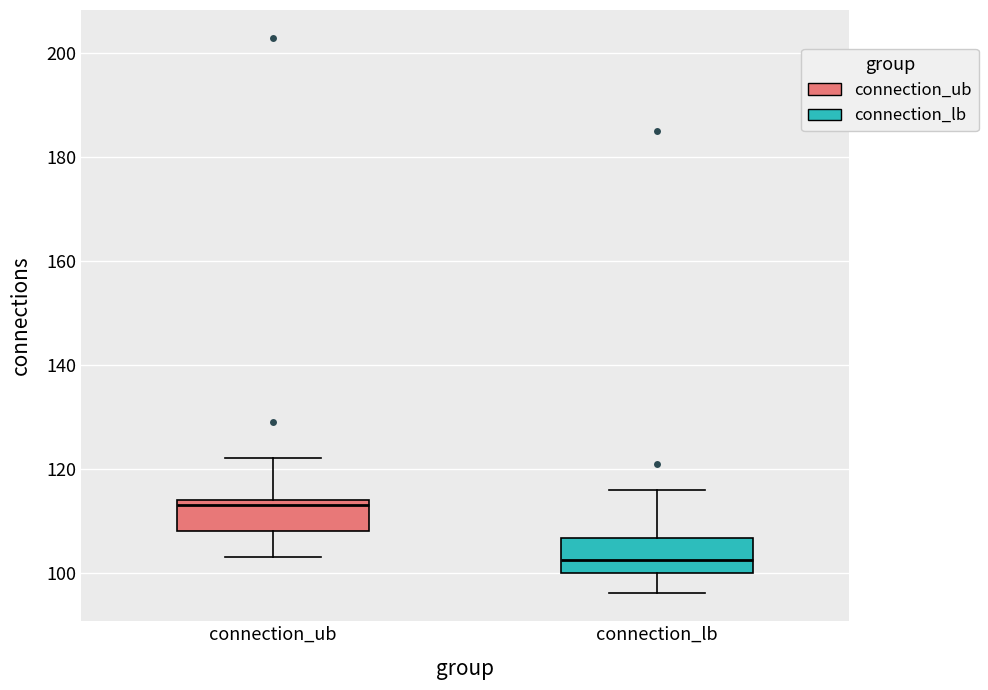

Which box's median line is the highest?

connection_ub